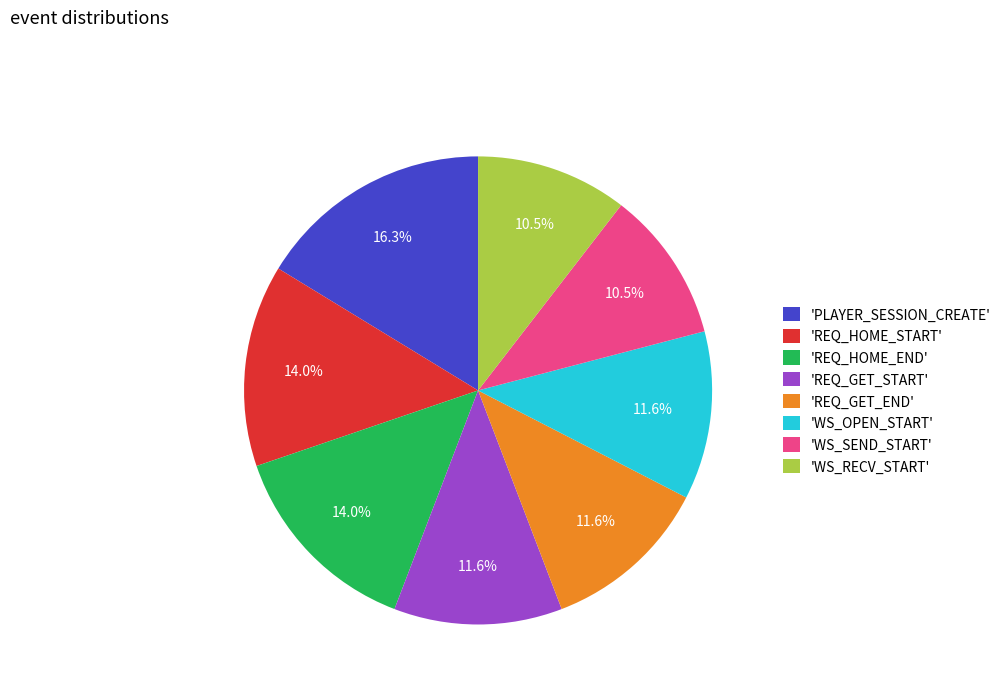

Which category has the biggest portion of the pie?

'PLAYER_SESSION_CREATE'